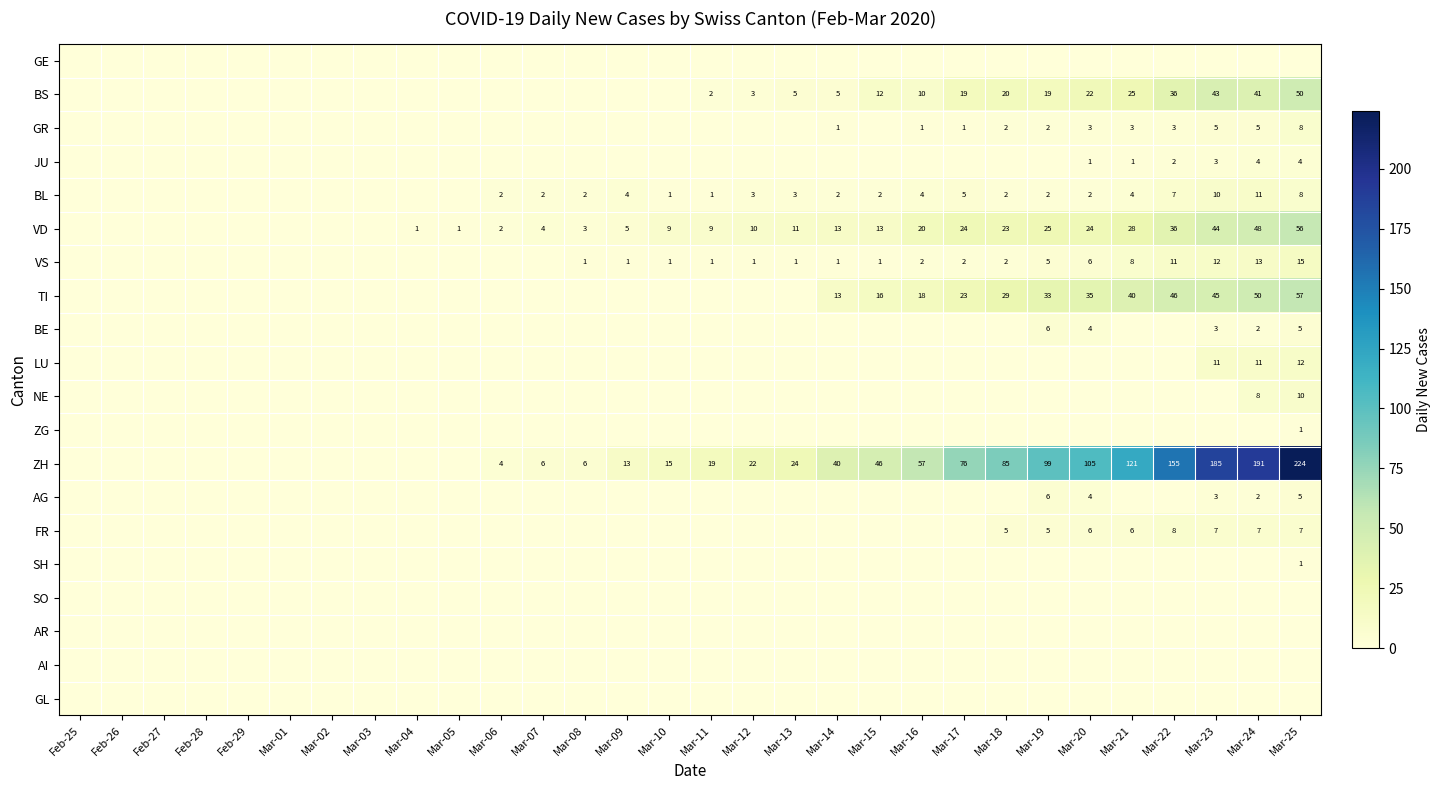

The value of BS at Mar-12 is 3. True or false?

True